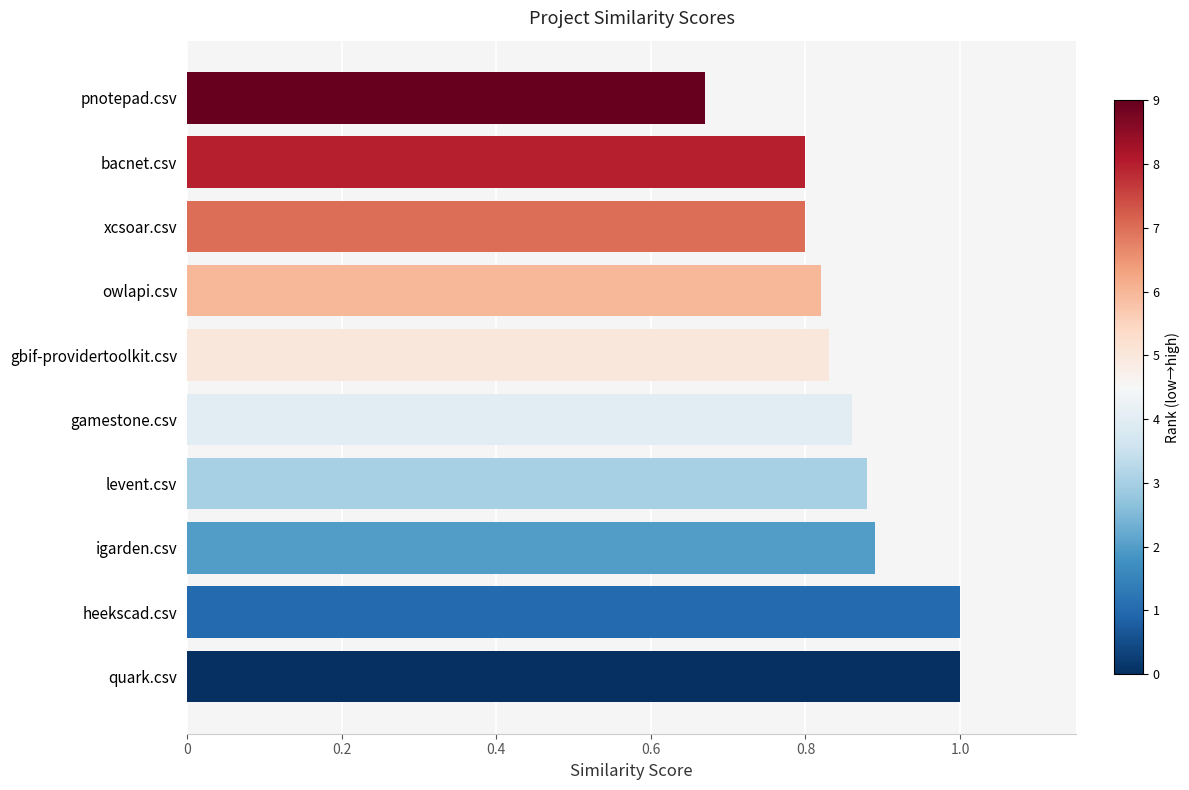

Count the values in the range 0 to 1.

10